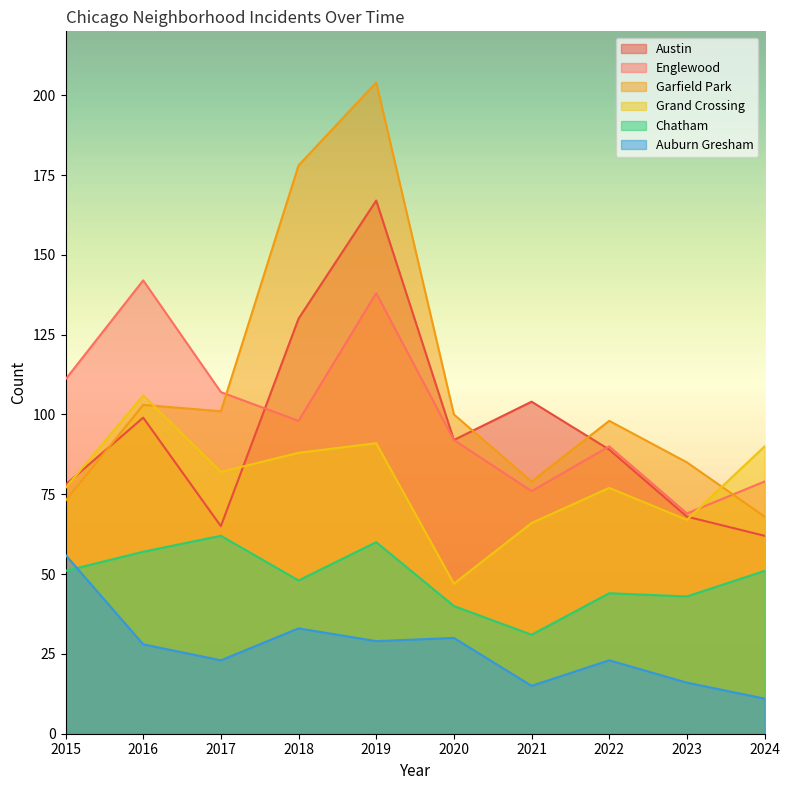

What value does the Garfield Park series have at 2016, to the nearest 10?

100